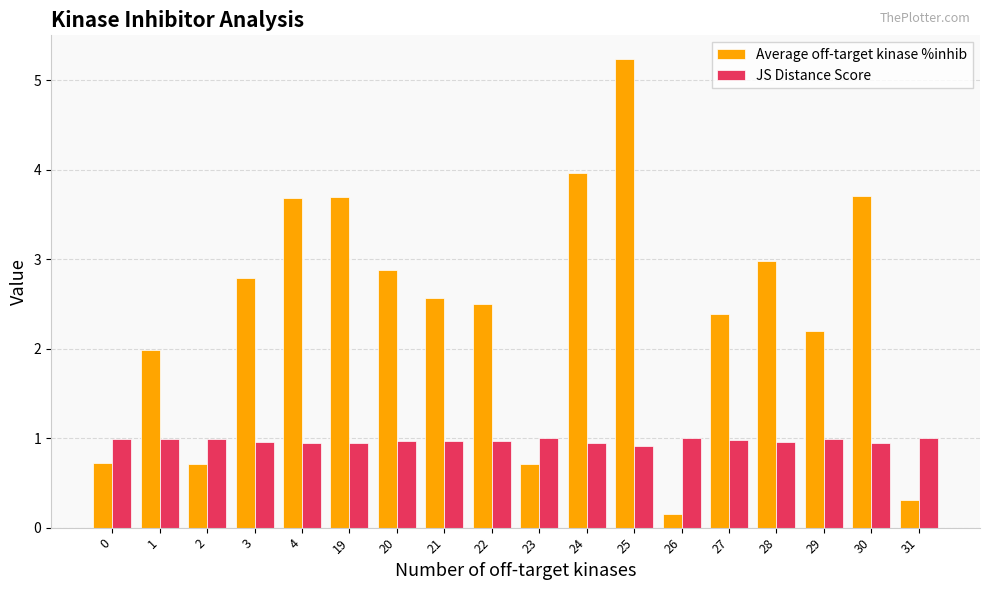

List the series in order of their peak value, lowest first.

JS Distance Score, Average off-target kinase %inhib